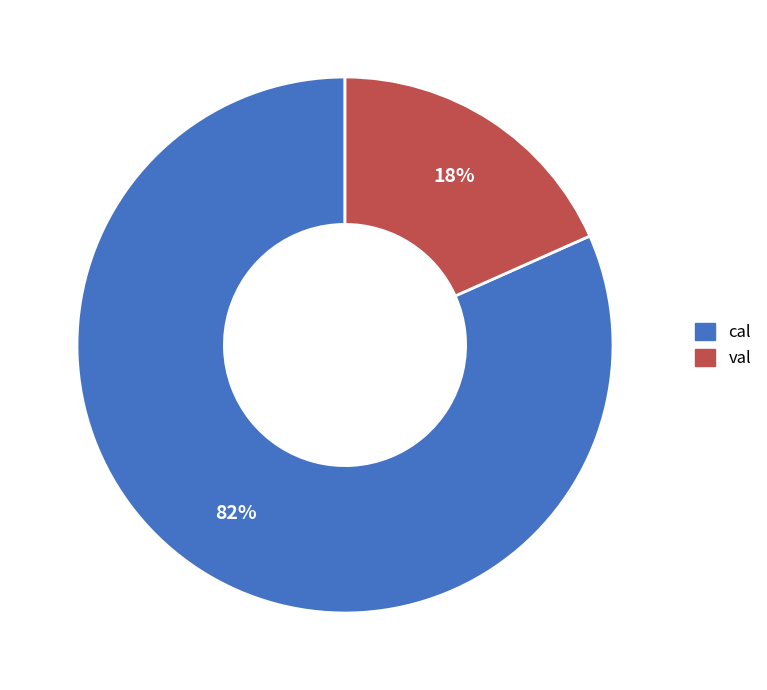

Approximately how many times larger is the value at val compared to cal?

0.2